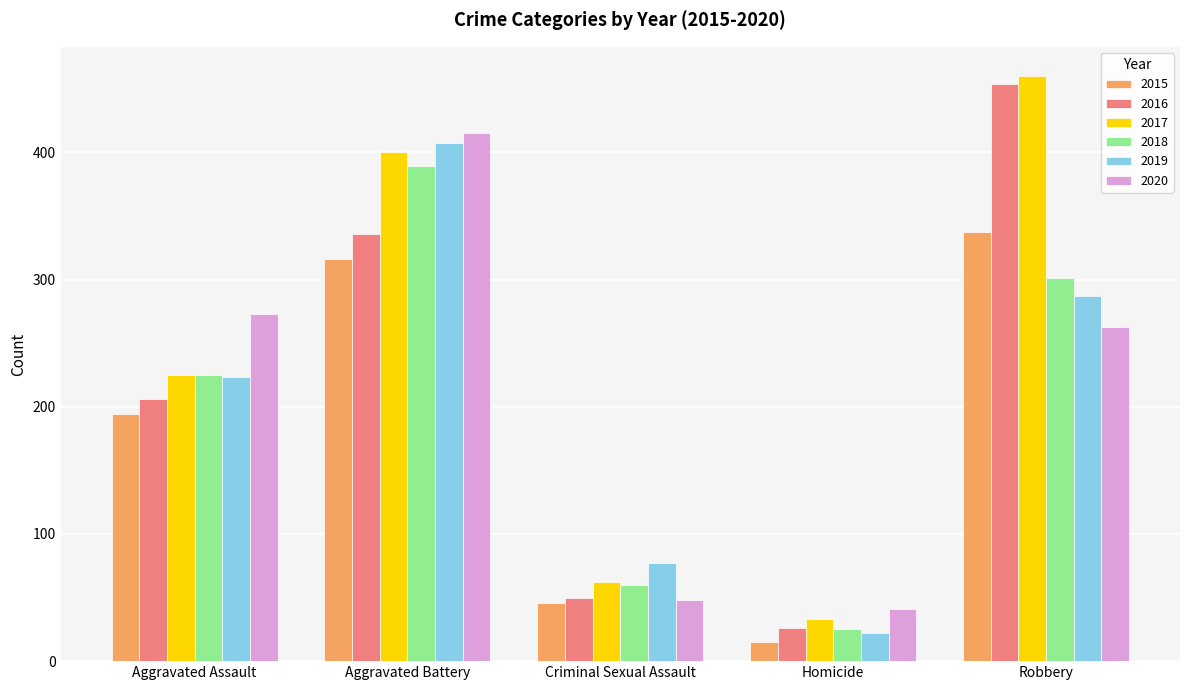

What is the value of the 2019 bar at the 5th from the left?

287